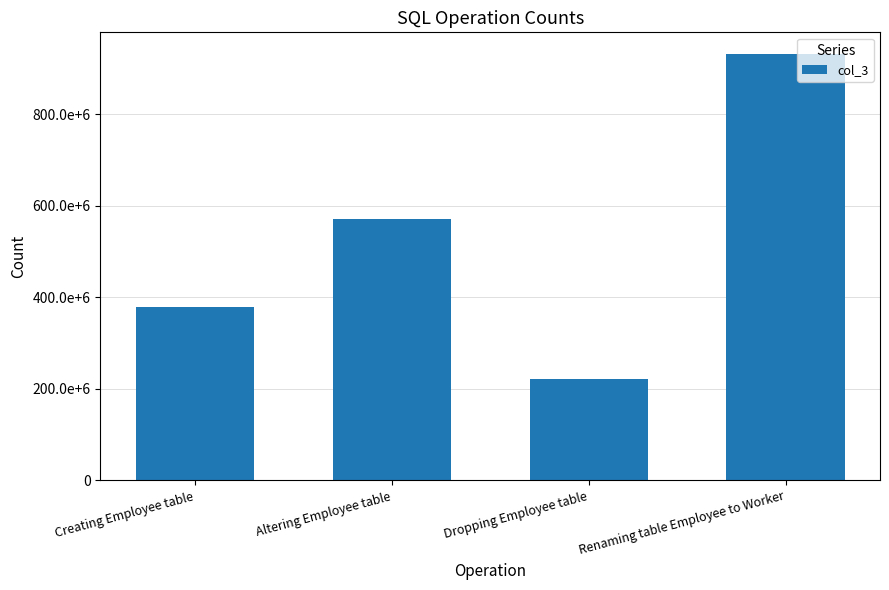

Are the bars horizontal?

No